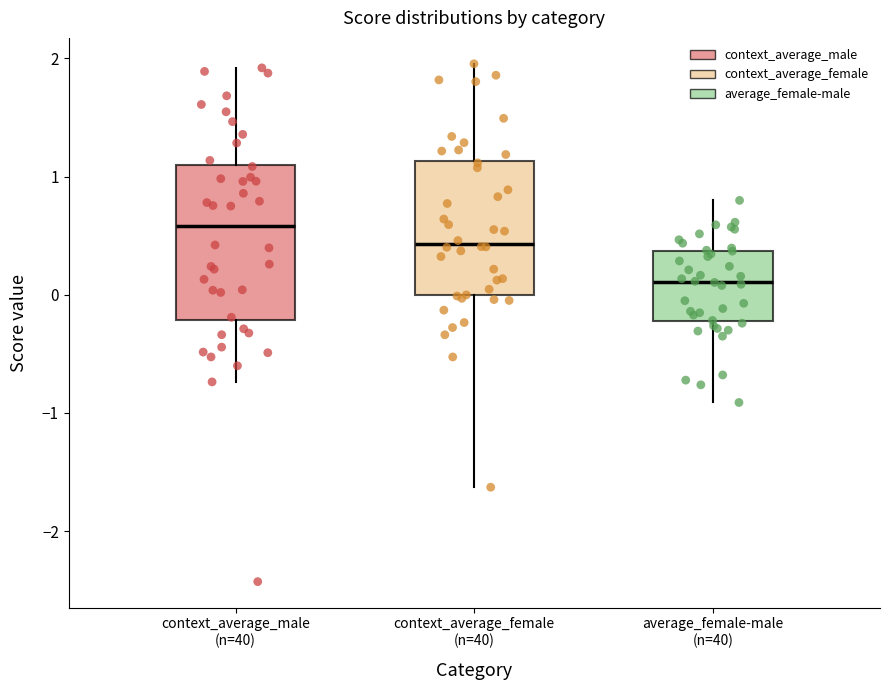

Which box is the tallest, from its lower edge to its upper edge?

context_average_male (n=40)